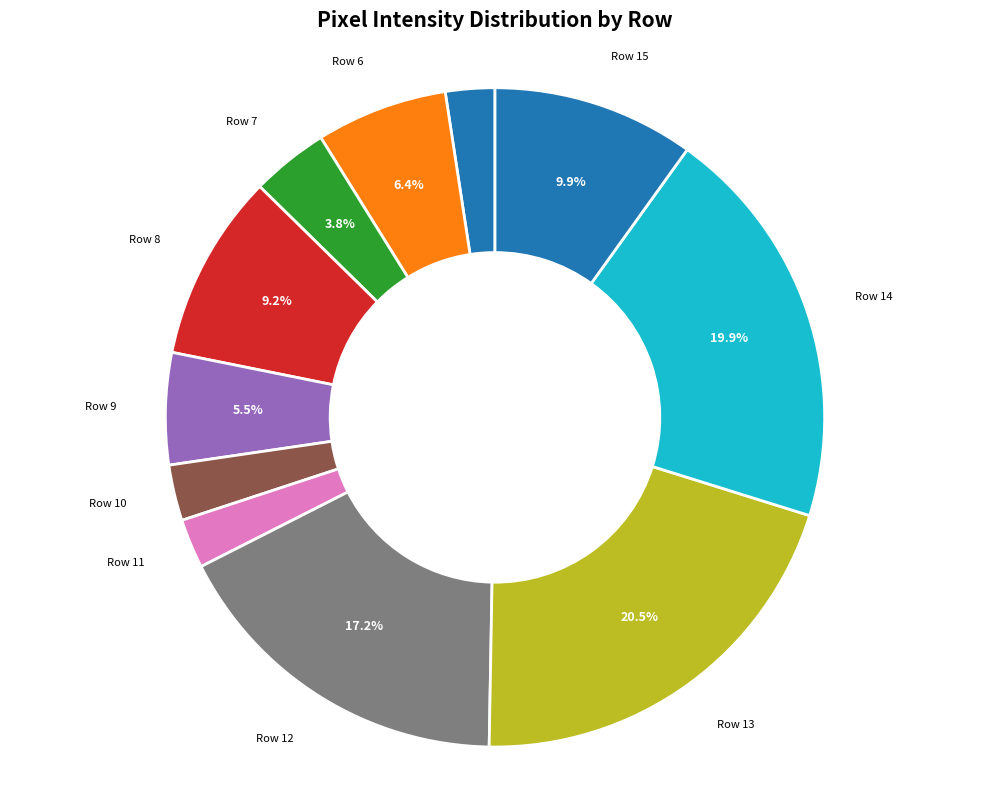

What is the ratio of the value at Row 15 to the value at Row 9?

1.8